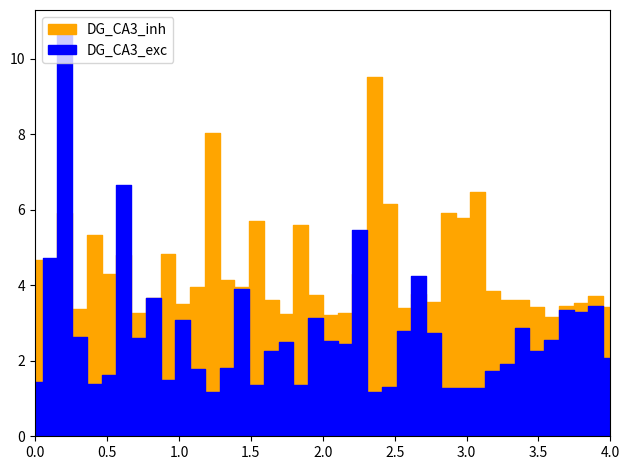

In DG_CA3_inh, how many points are lower than both neighbors (excluding endpoints)?

13